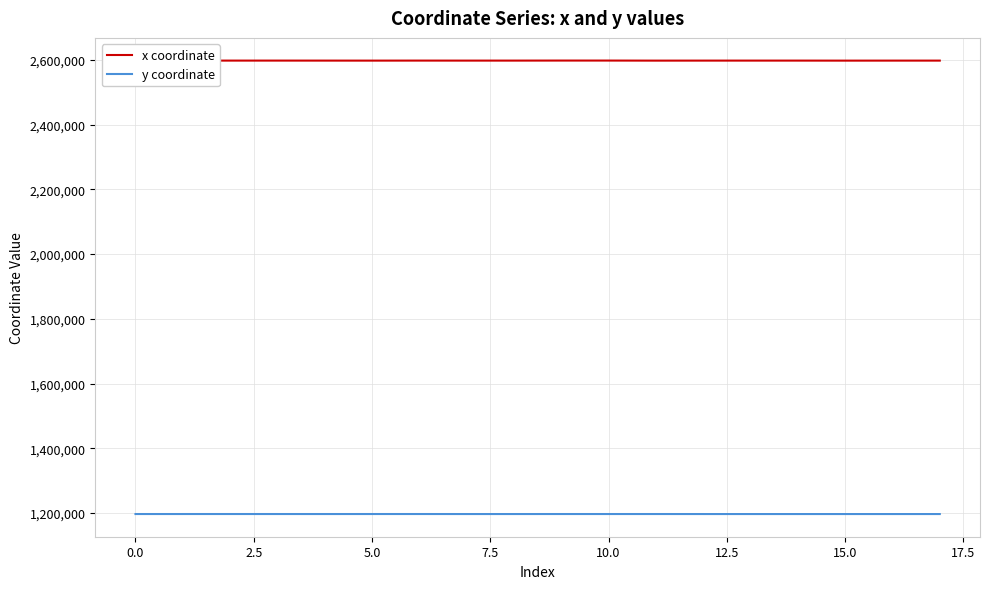

At how many categories does at least one series exceed 2477039?

18